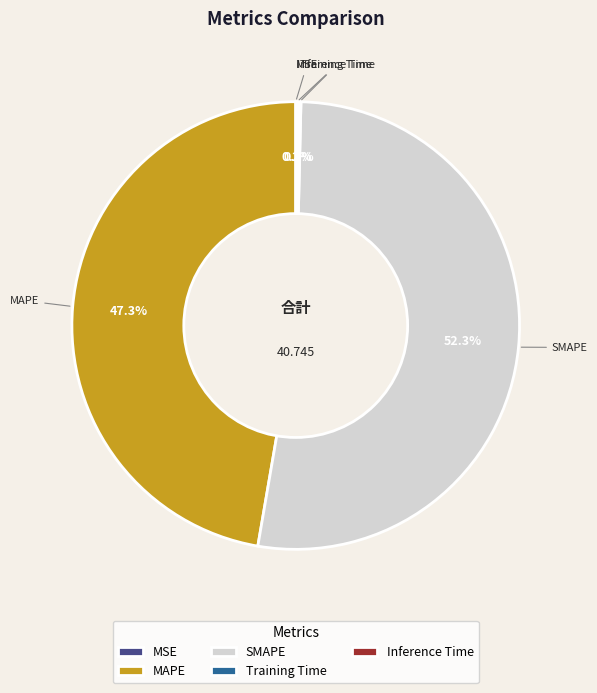

Does SMAPE represent more than half of the total?

Yes